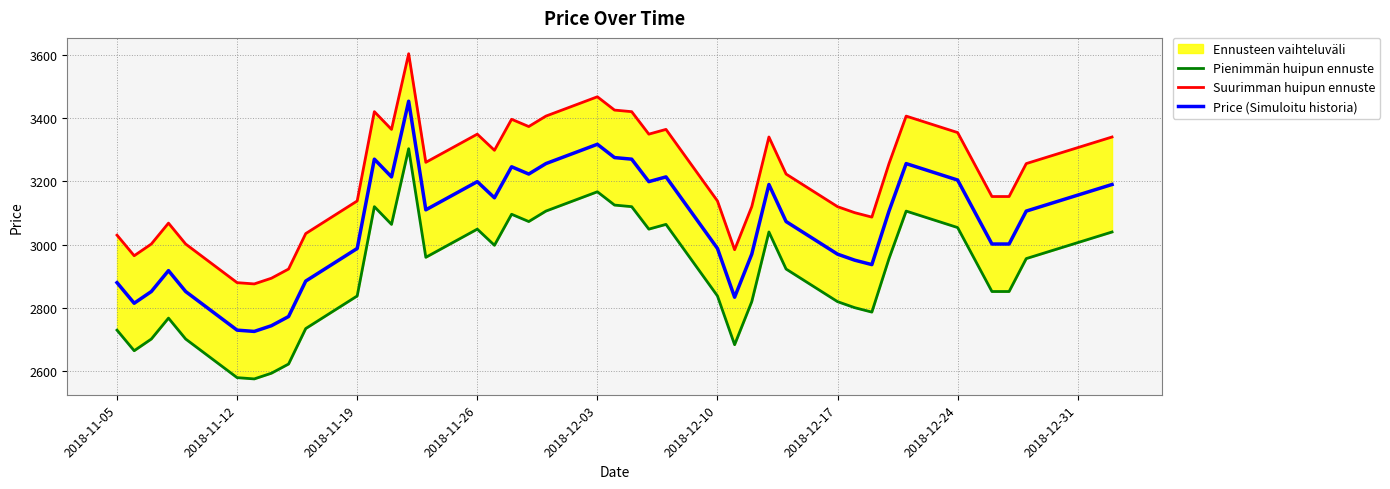

List the series in order of their peak value, highest first.

Suurimman huipun ennuste, Price (Simuloitu historia), Pienimmän huipun ennuste